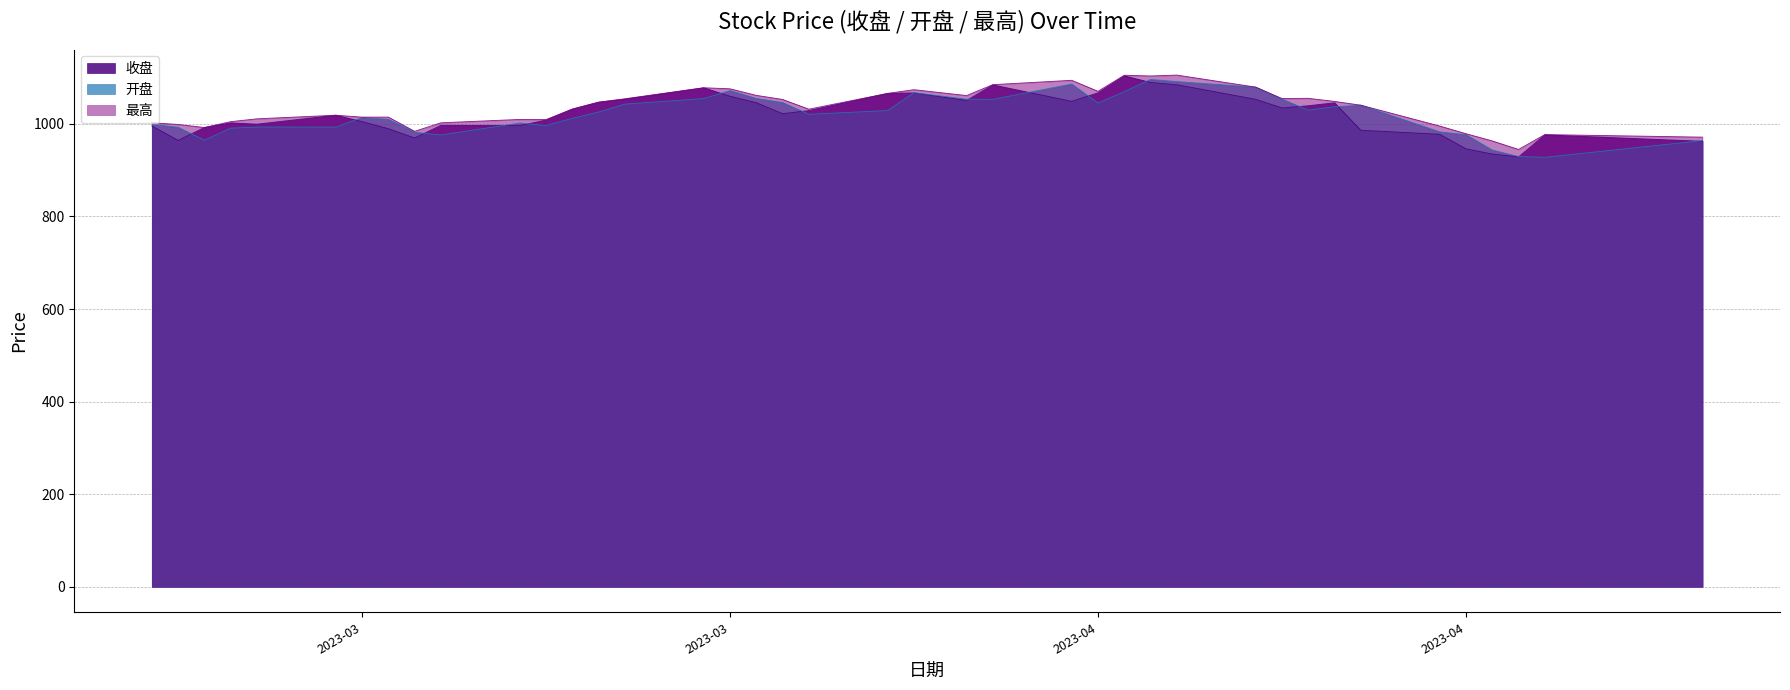

Where does the 最高 series first go above 1040?

2023-03-23